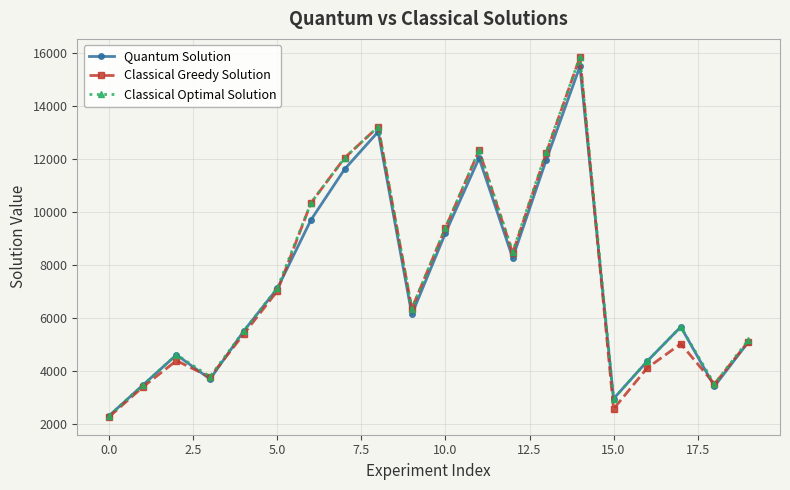

Does the chart display data point markers on the line(s)?

Yes